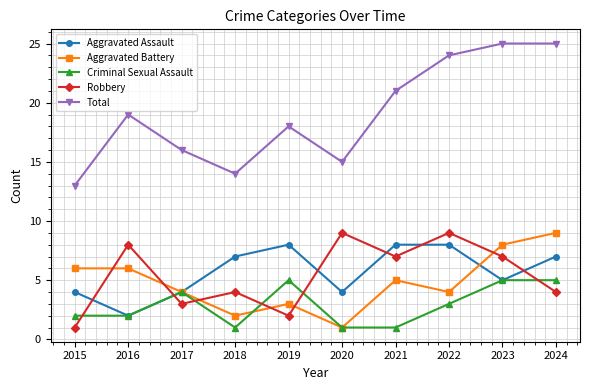

At which category does Aggravated Assault reach its first local valley?

2016